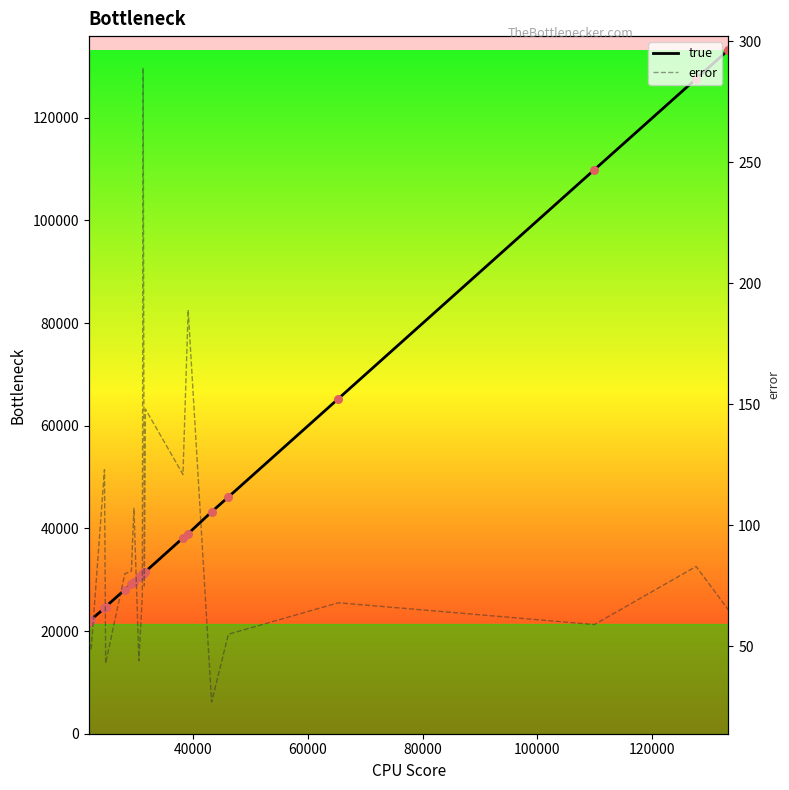

Which series has the largest Y range (max minus min)?

true